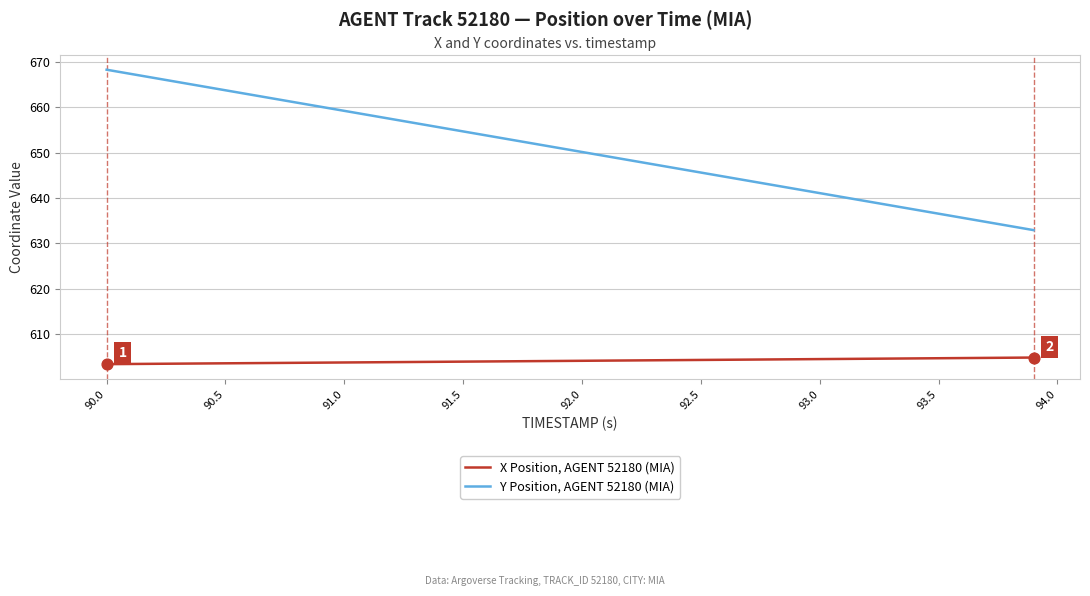

Which series has the largest total across all categories?

Y Position, AGENT 52180 (MIA)